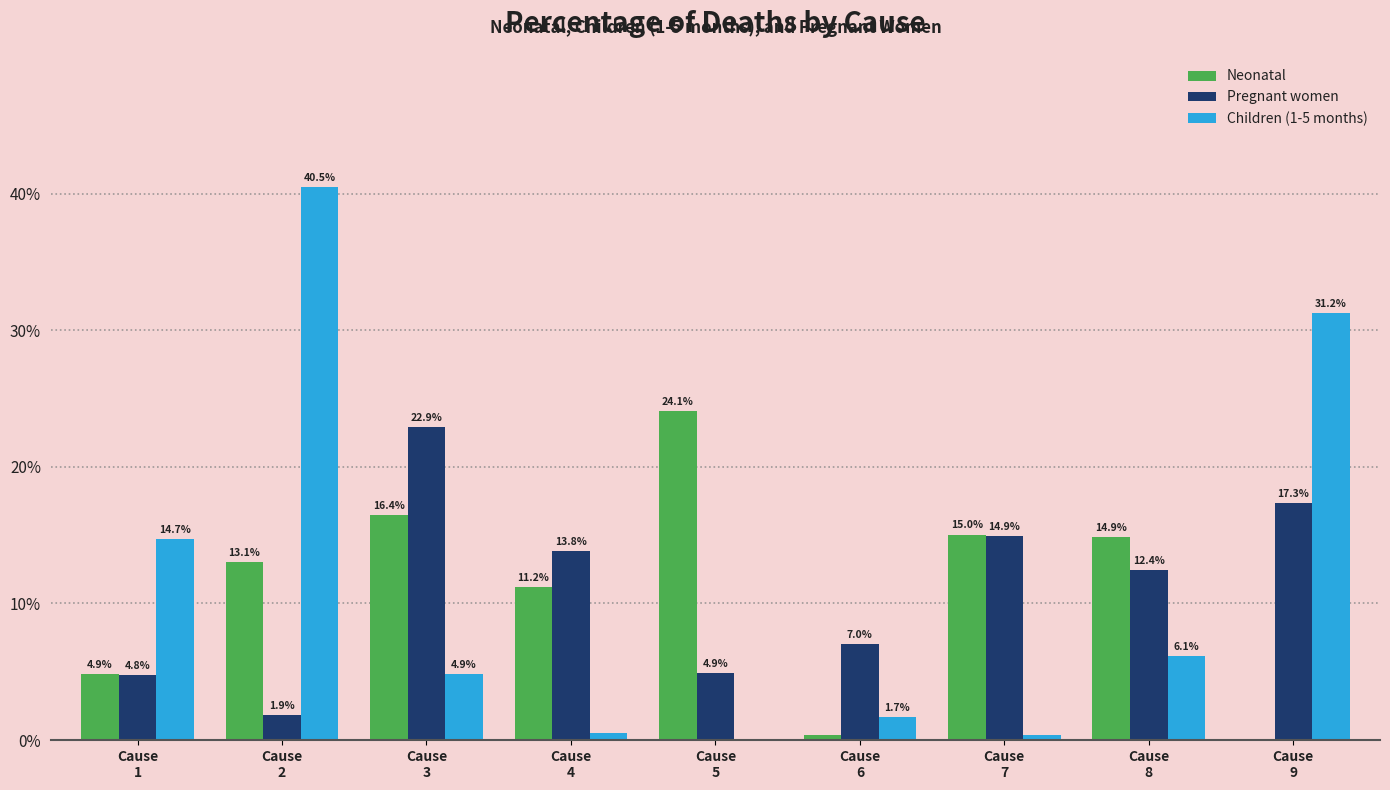

What are all the series names shown in the legend?

Neonatal, Pregnant women, Children (1-5 months)